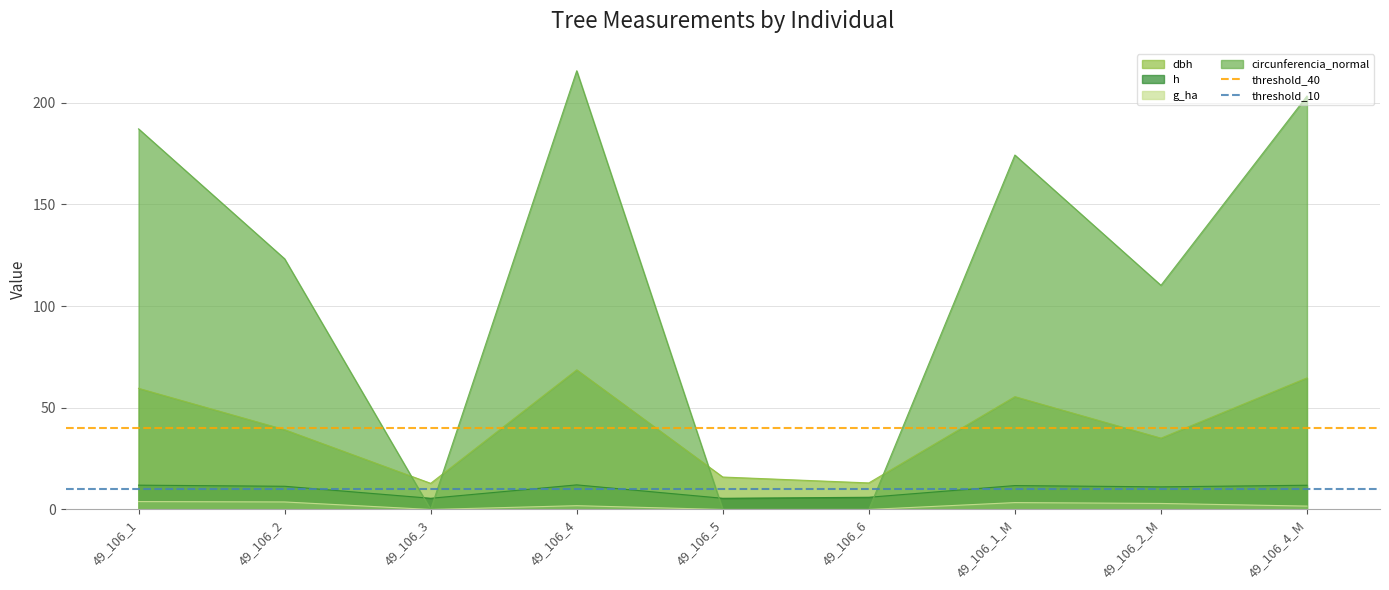

At which label does threshold_40 reach its peak?

49_106_1